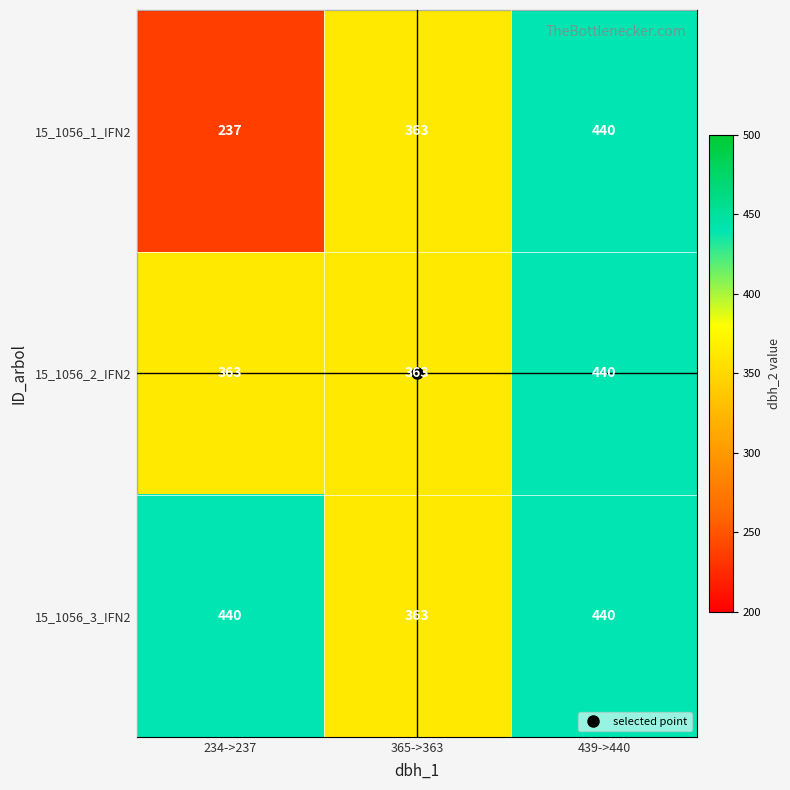

The value of 15_1056_2_IFN2 at 234->237 is 203. True or false?

False